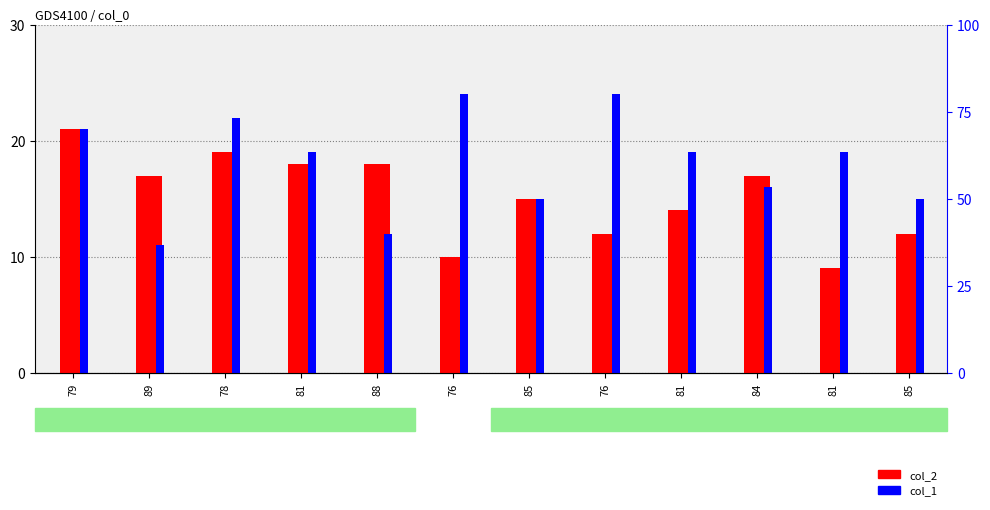

Which category has the lowest value in the col_1 series?

89